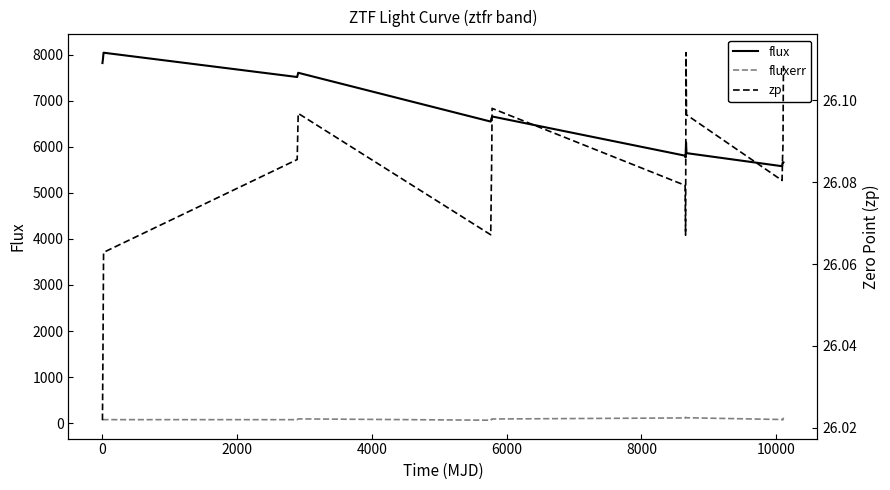

True or false: flux and fluxerr cross at least once.

False